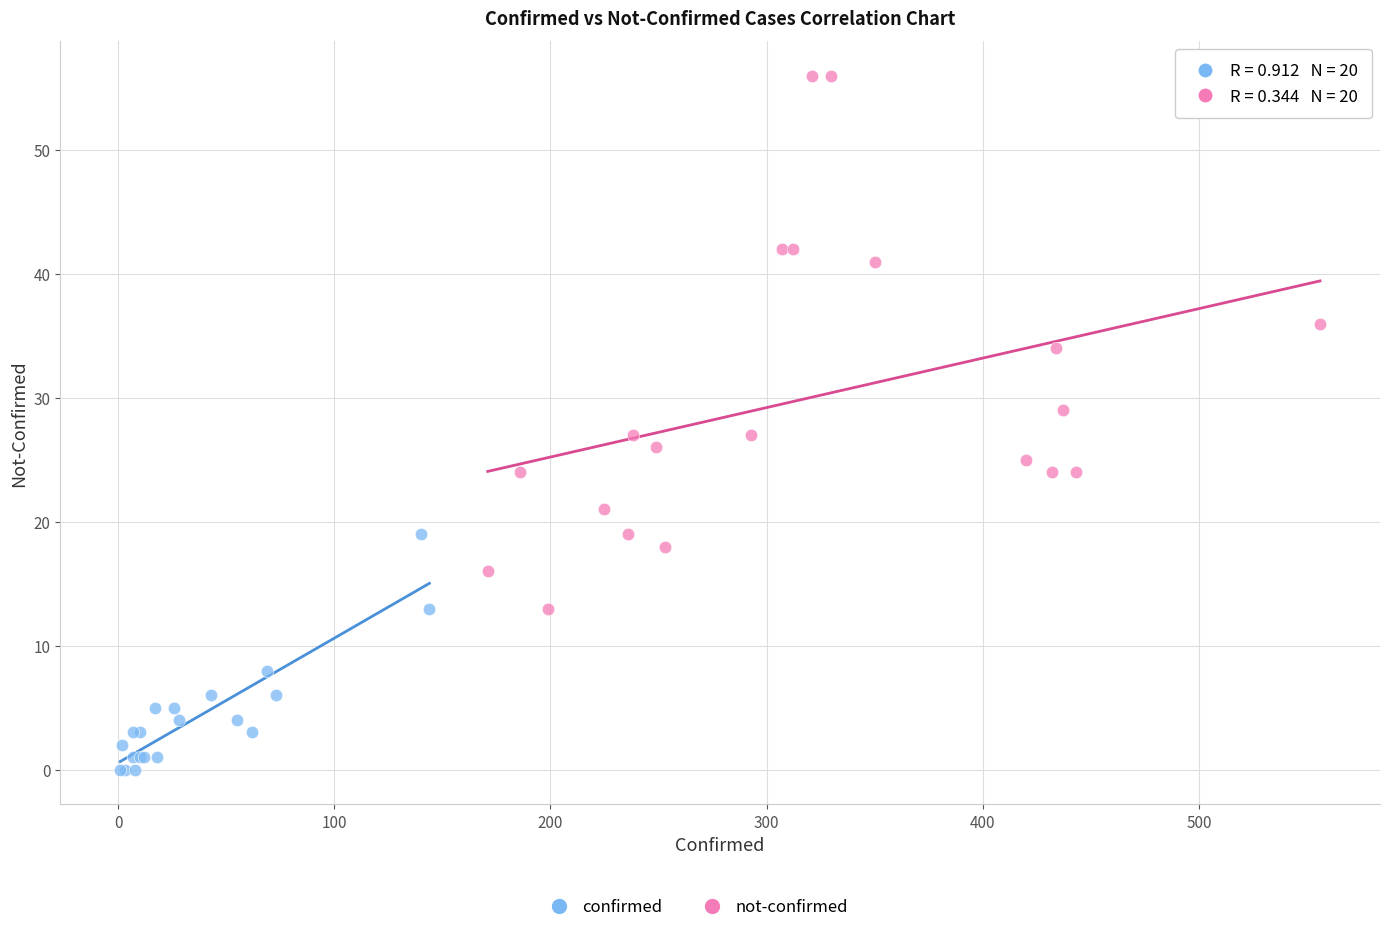

Which series contains the lowest Y value?

confirmed